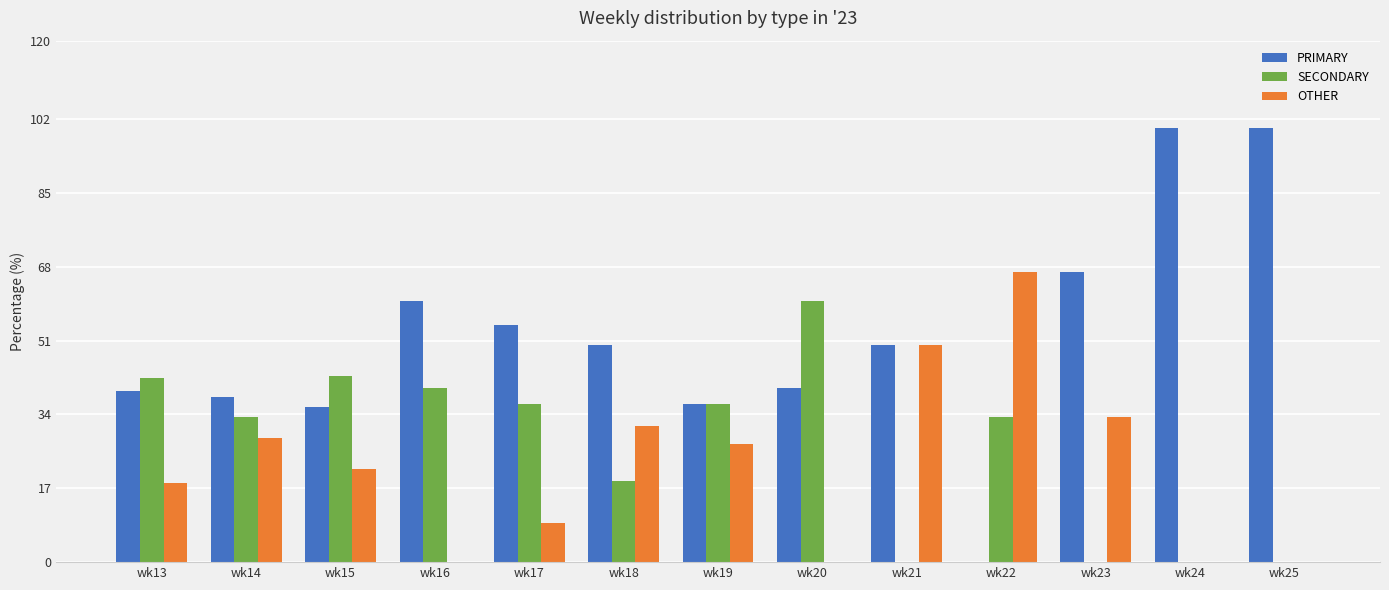

How many groups of bars are there?

13